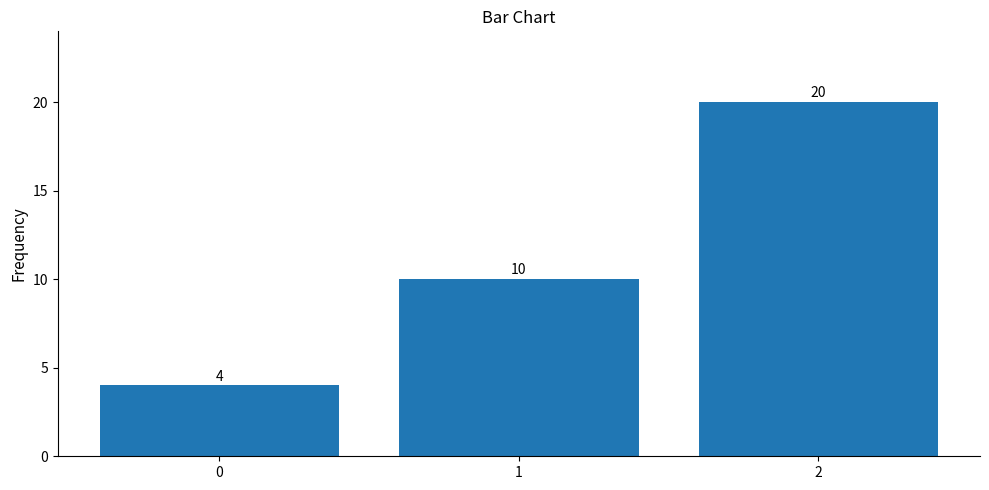

Reading left to right, transcribe all the data shown in this chart.

4	10	20